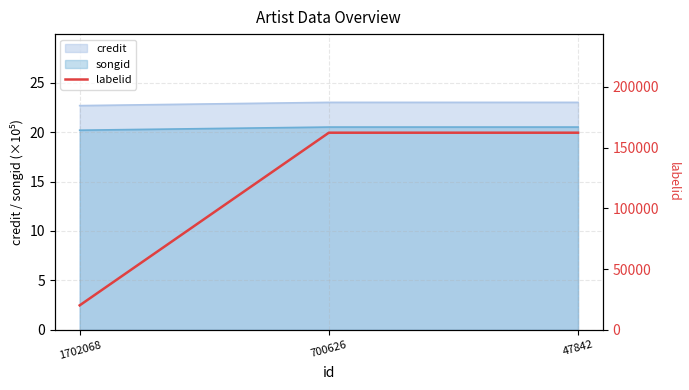

At which label is the value closest to 91212?

1702068